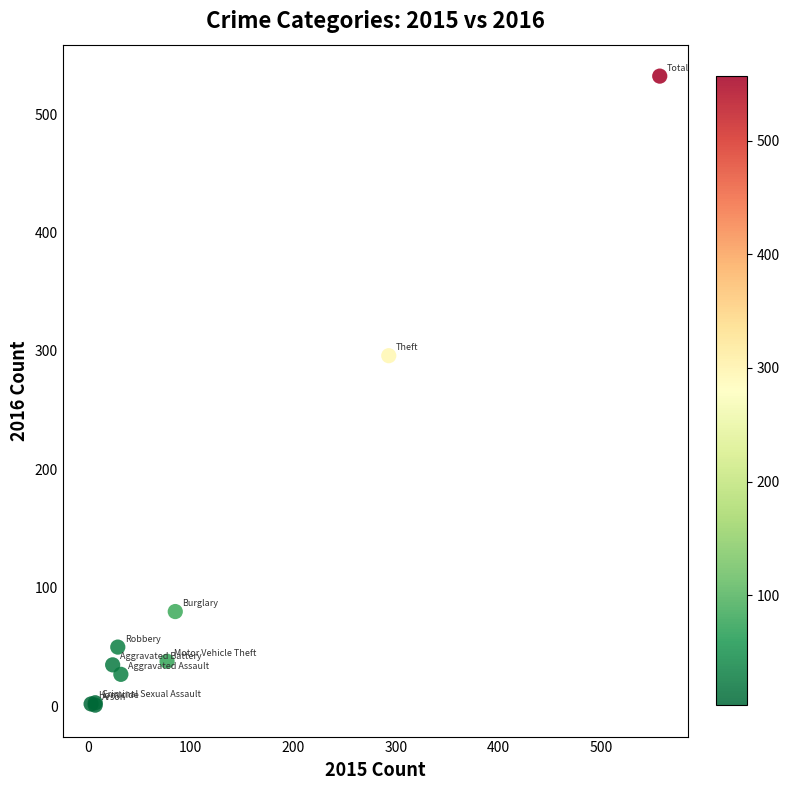

What Y value in the scatter plot is closest to 266?

296